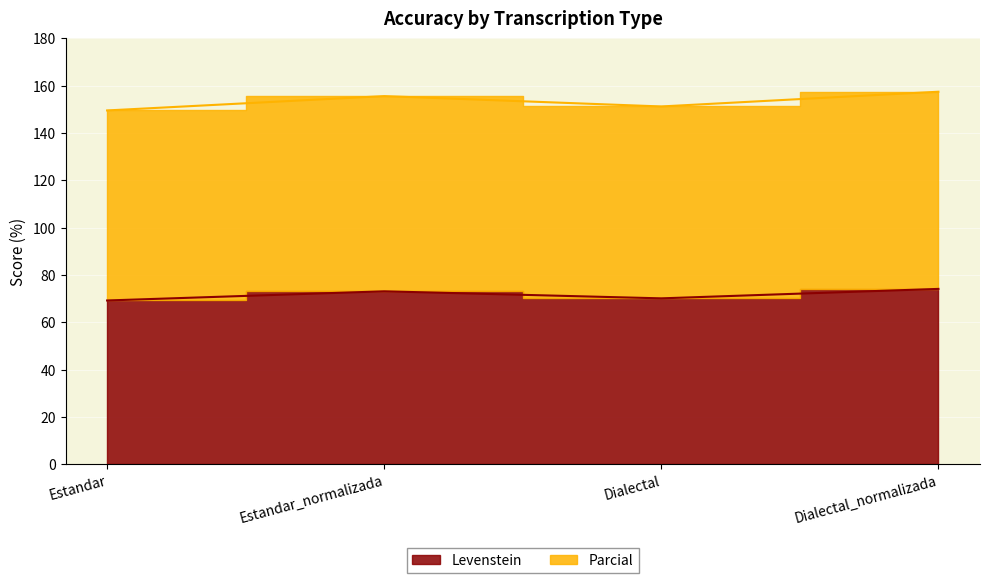

List the series in order of their peak value, highest first.

Parcial, Levenstein